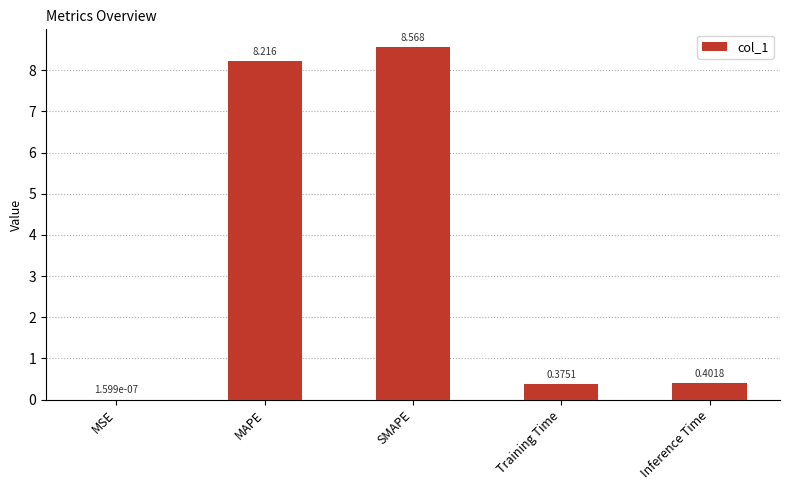

At which label is the value closest to 4?

Inference Time